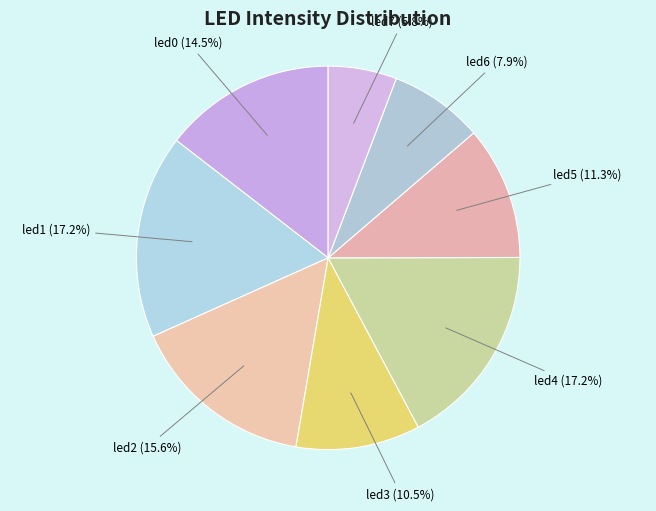

To the nearest percent, what is the difference between the largest and smallest slice percentages?

11%